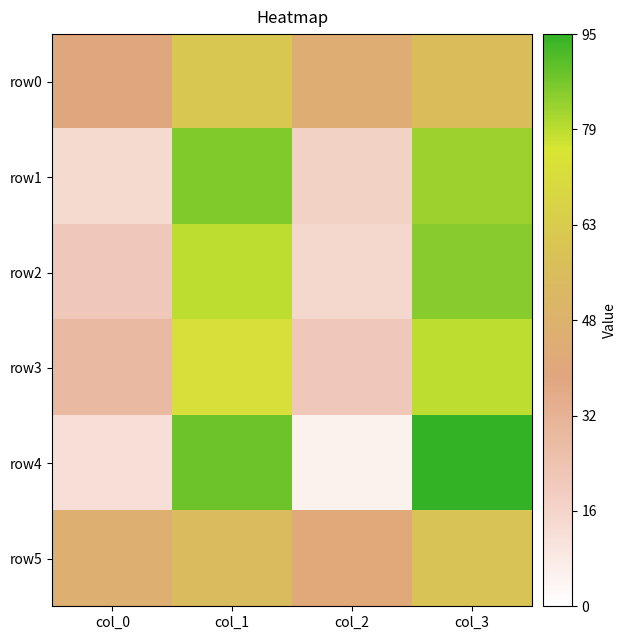

What is the difference between the highest and lowest values at col_1?

33